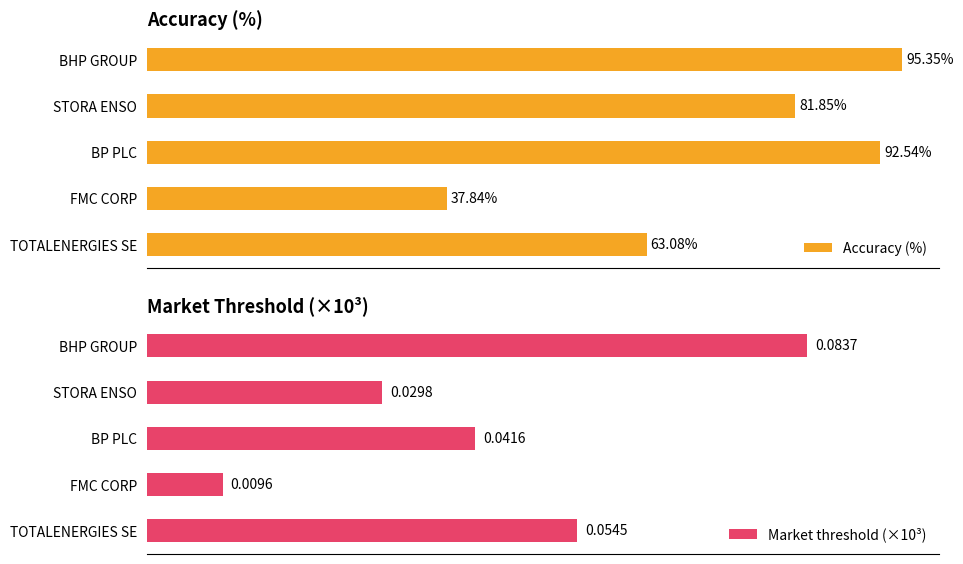

Which category has the lowest value in the Accuracy (%) series?

FMC CORP